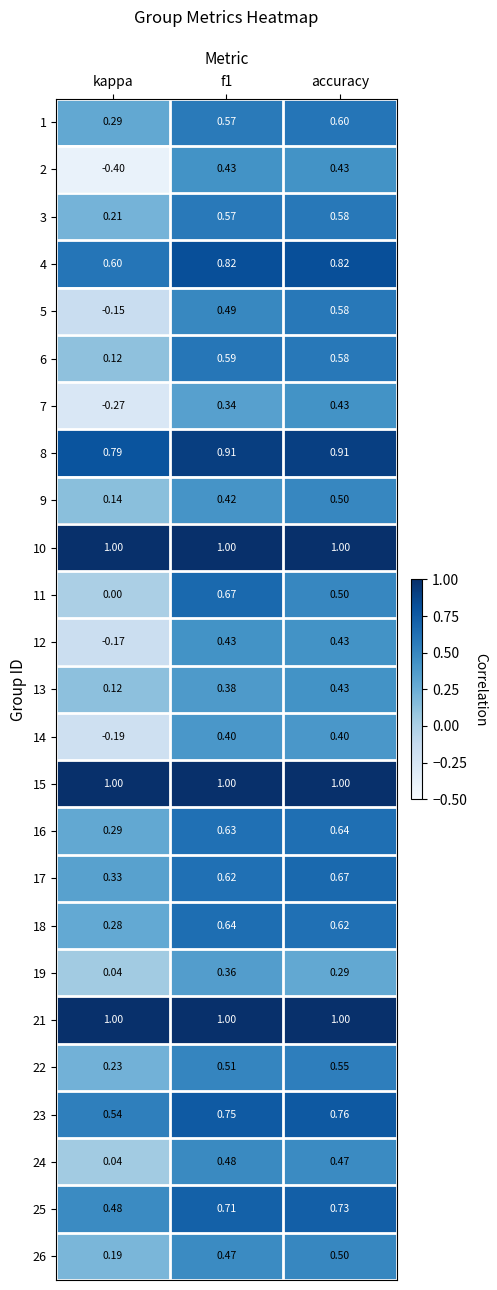

Where is 18 nearest to the value 0?

kappa